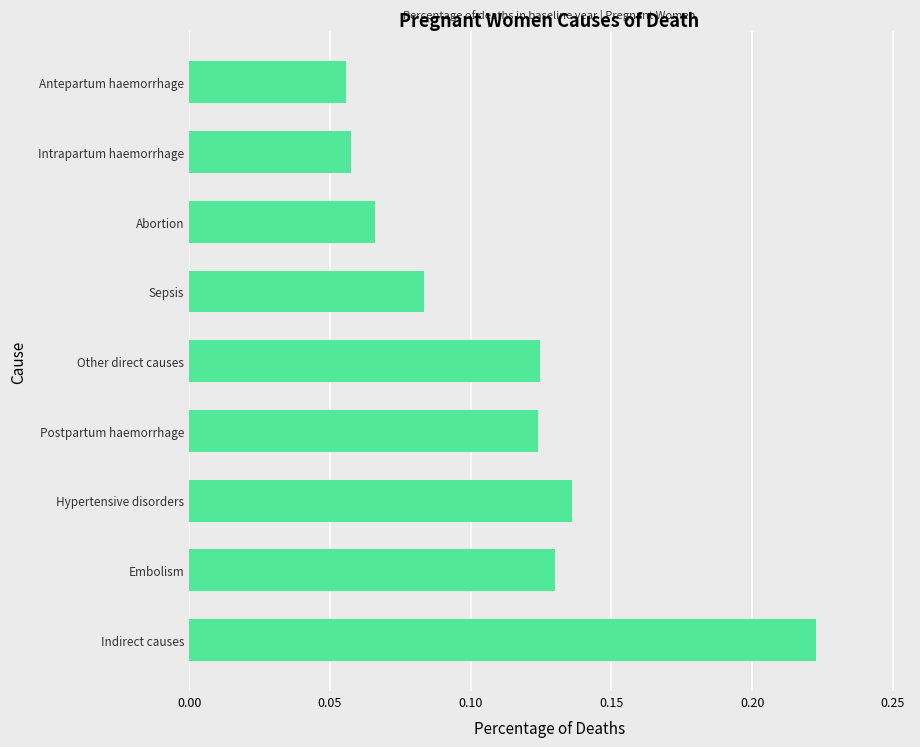

What is the sum of all values?

1.0